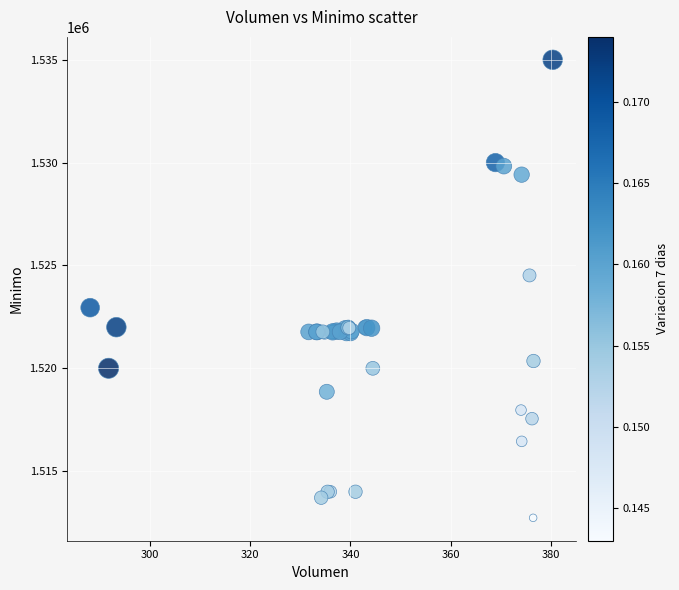

What Y value in the scatter plot is closest to 1523862?

1524513